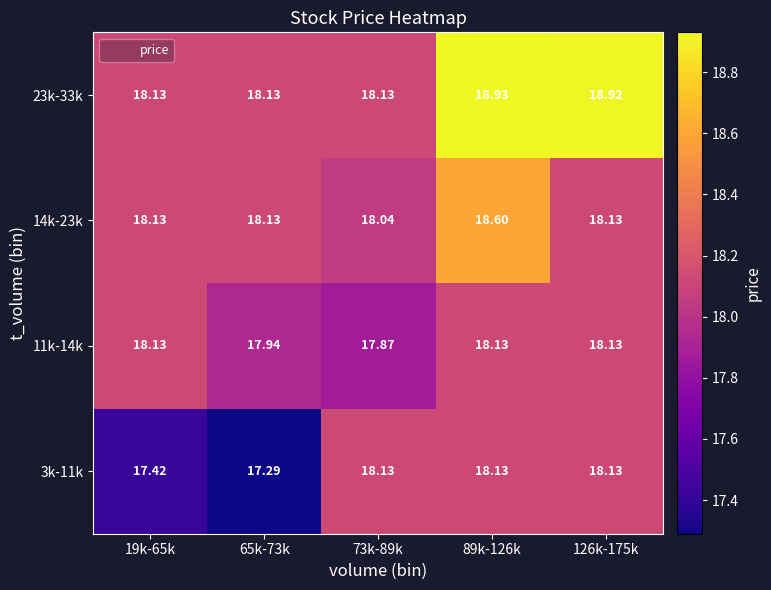

At which category does the chart reach its peak across all series?

89k-126k